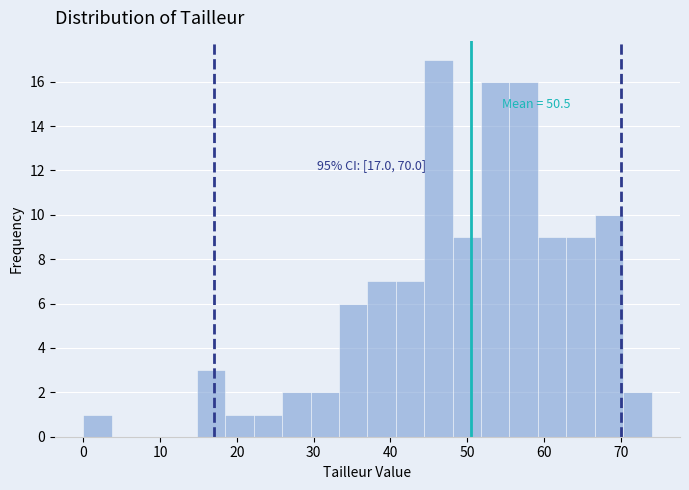

Read against the x-axis, roughly where is the centre of the tallest bar?

46